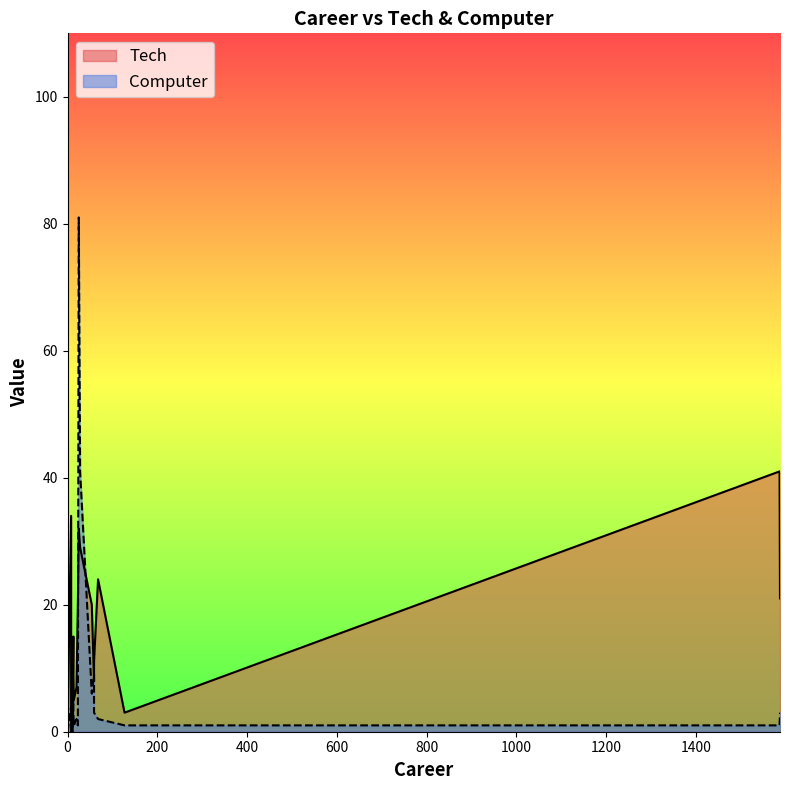

How many times do Computer and Tech cross each other?

4